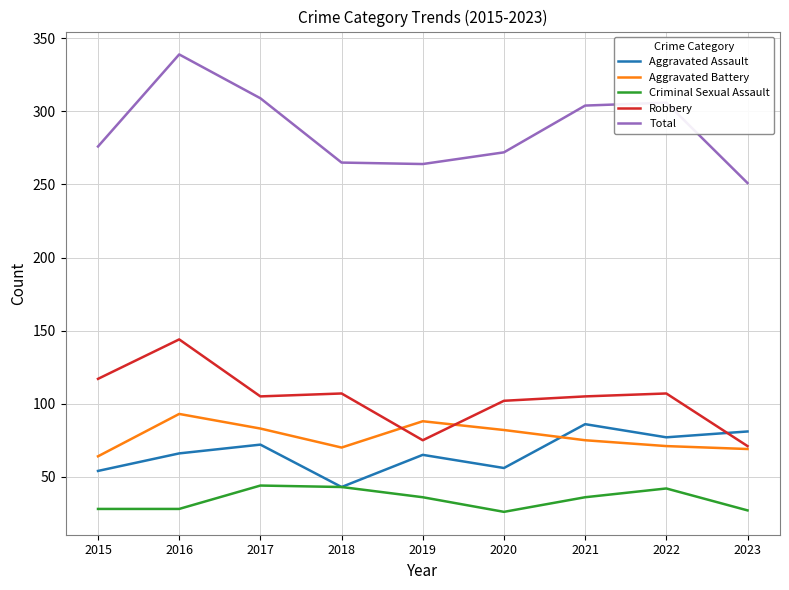

What is the sum of all Aggravated Assault values?

600